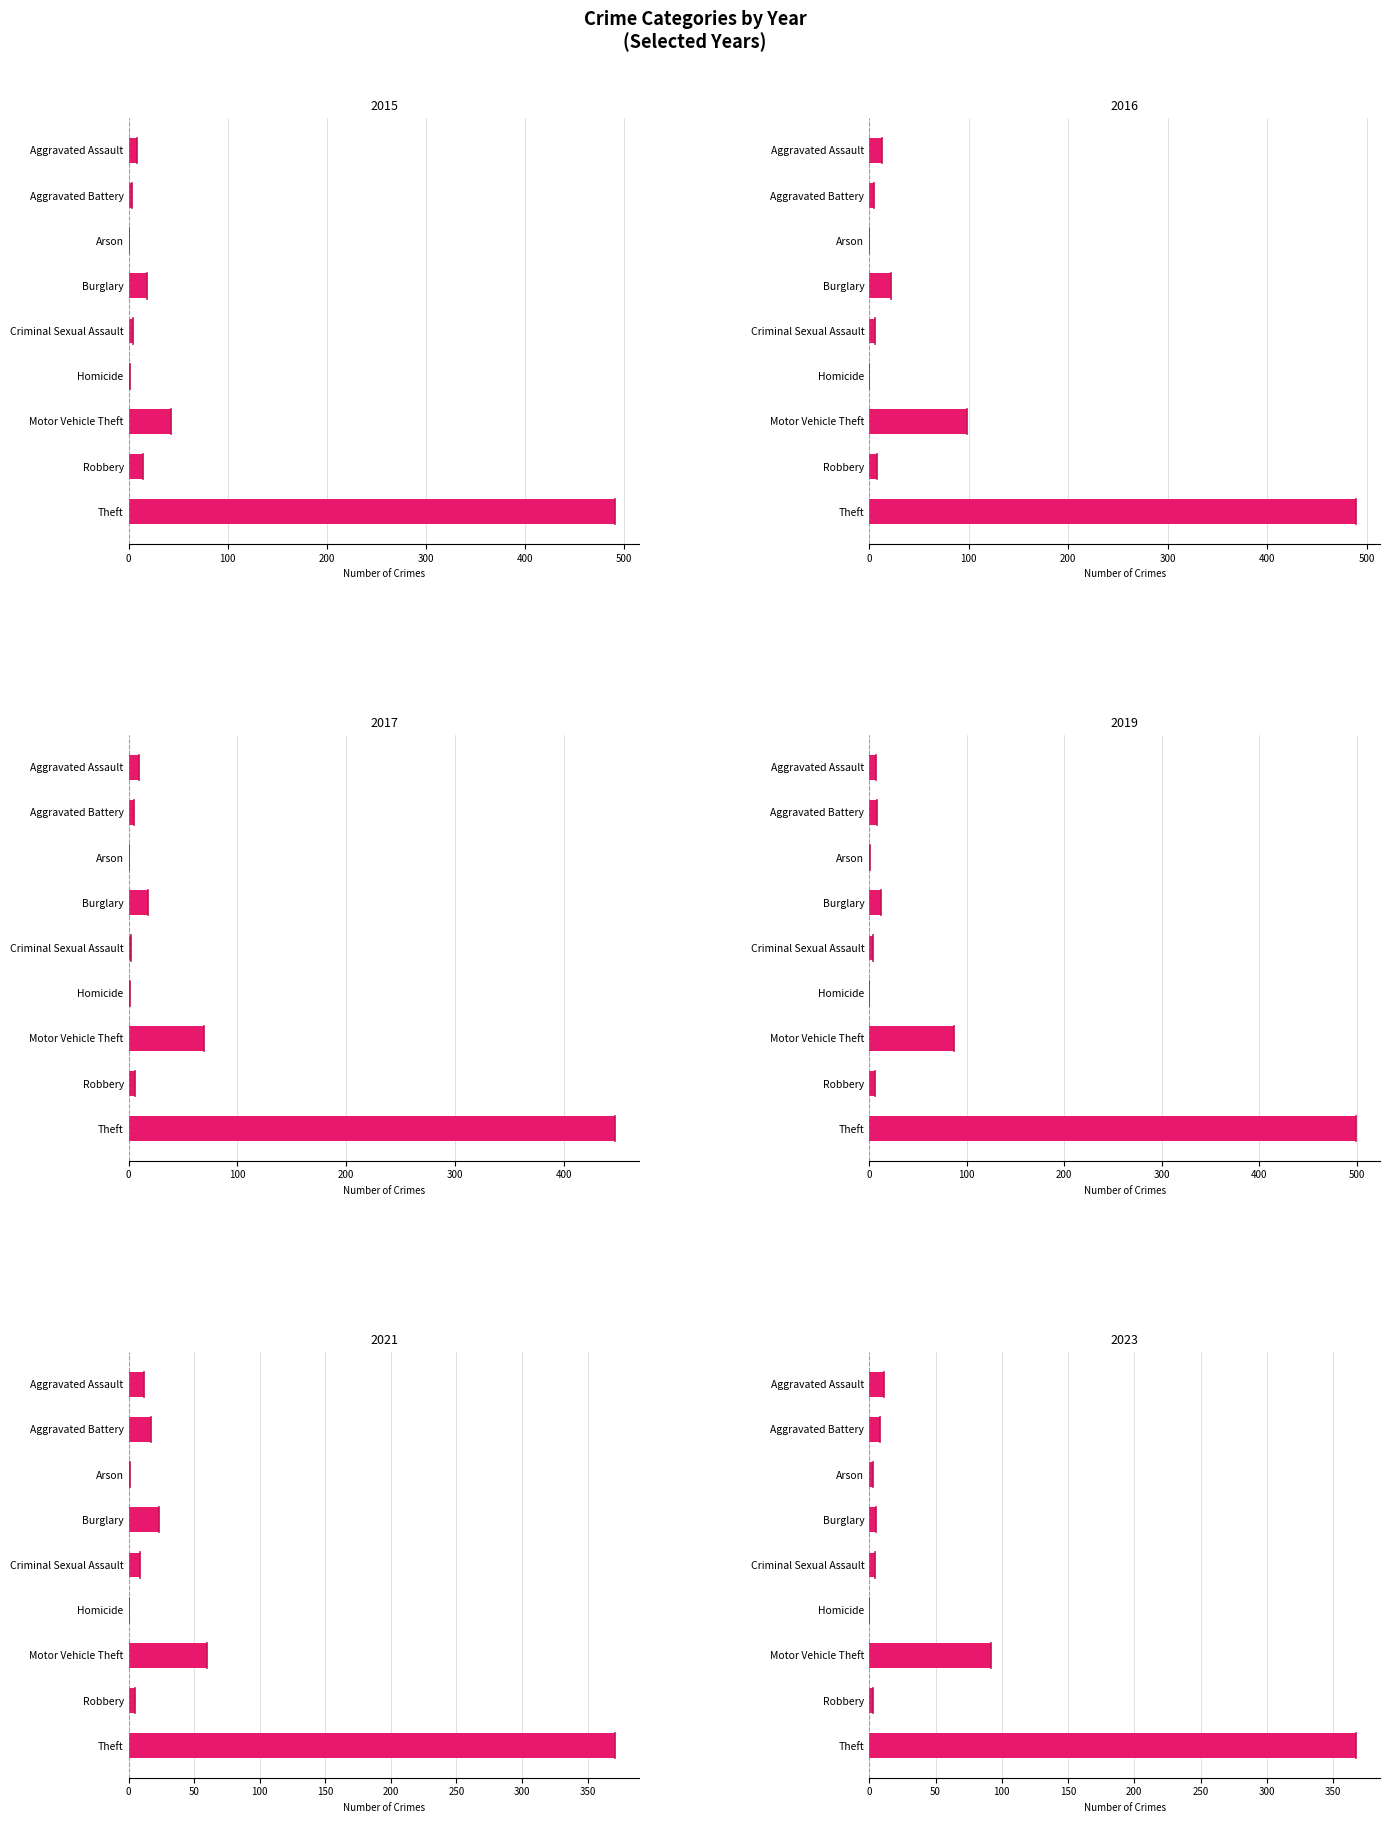

How many values in the 2015 series are below 8?

4